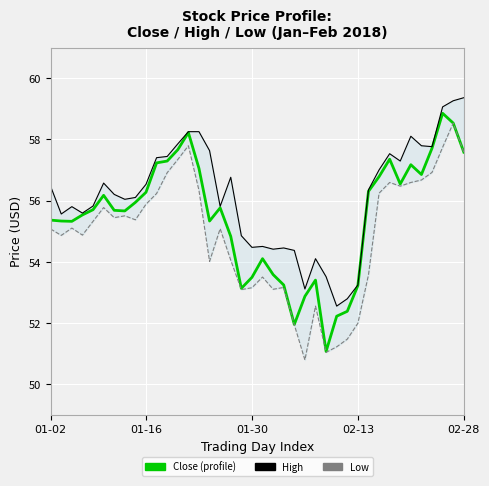

What is the minimum value for High?

52.5